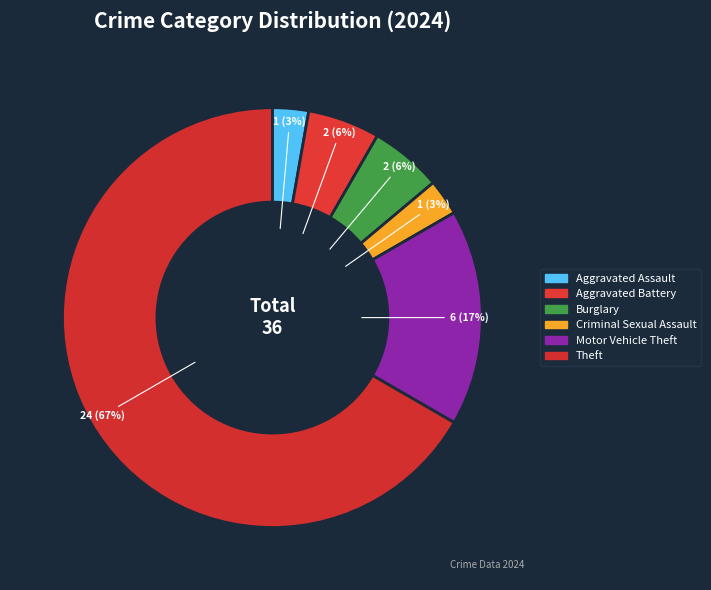

How many segments does this pie chart have?

6